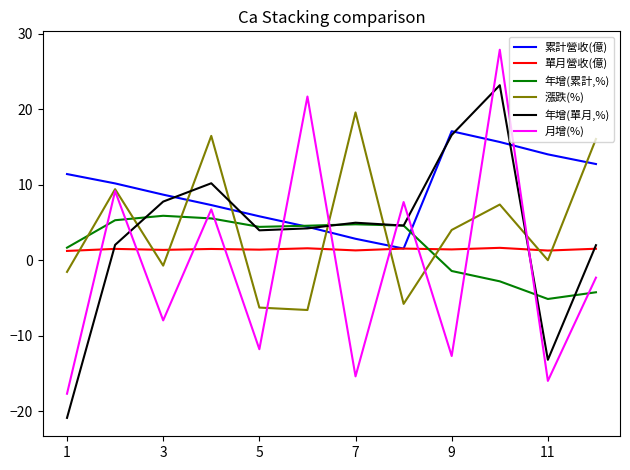

Which series has the largest range (max minus min)?

月增(%)